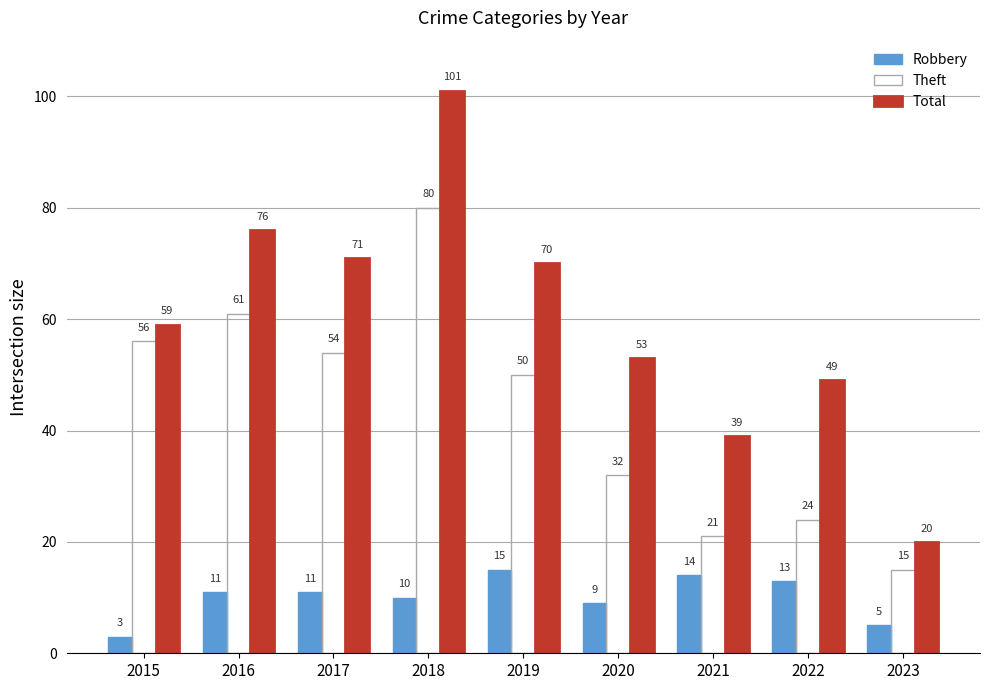

The Robbery series shows 11 at 2017. True or false?

True